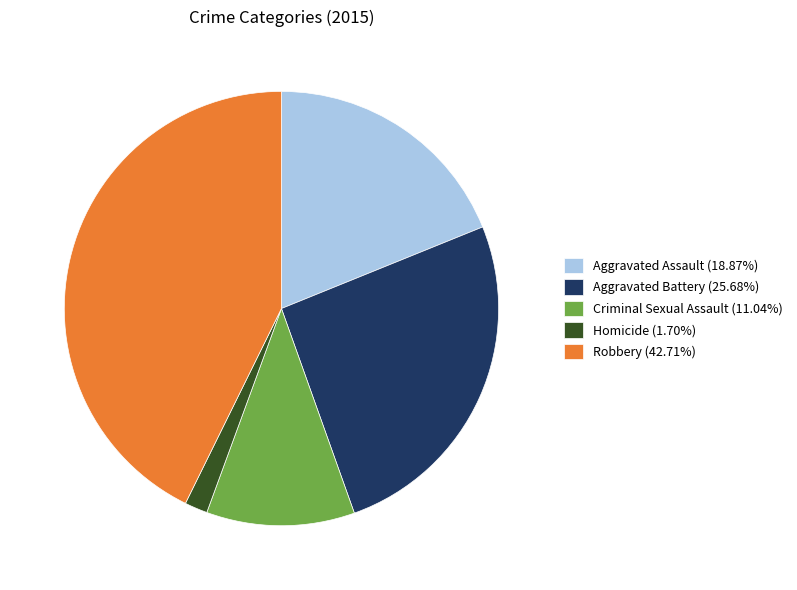

Does Aggravated Battery (25.68%) represent more than half of the total?

No